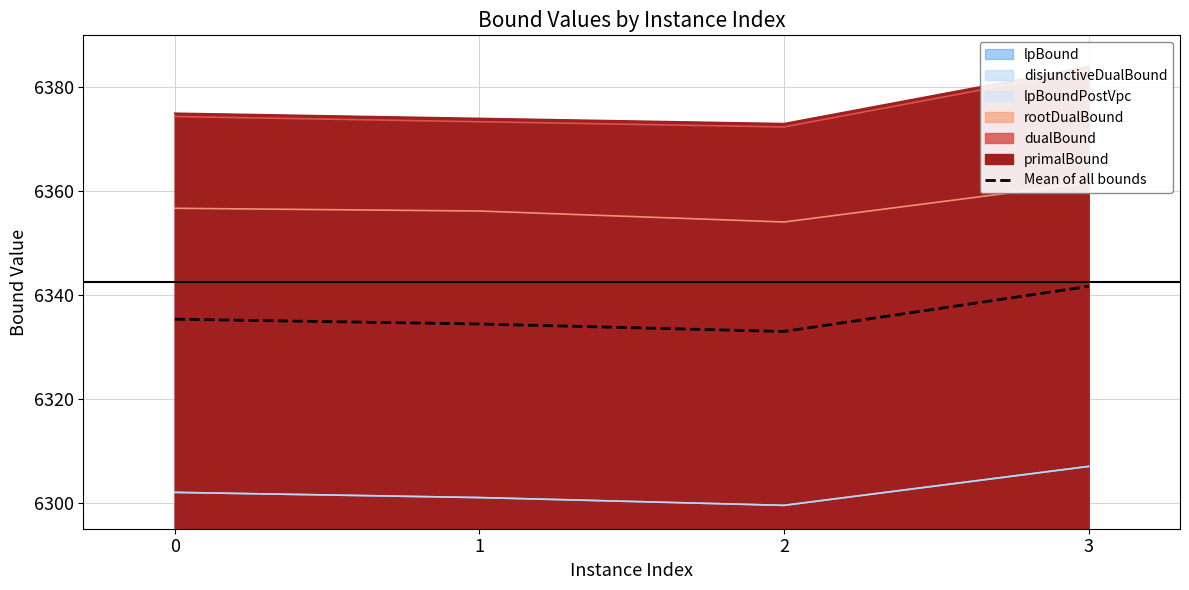

What is the sum of all values?

25344.4